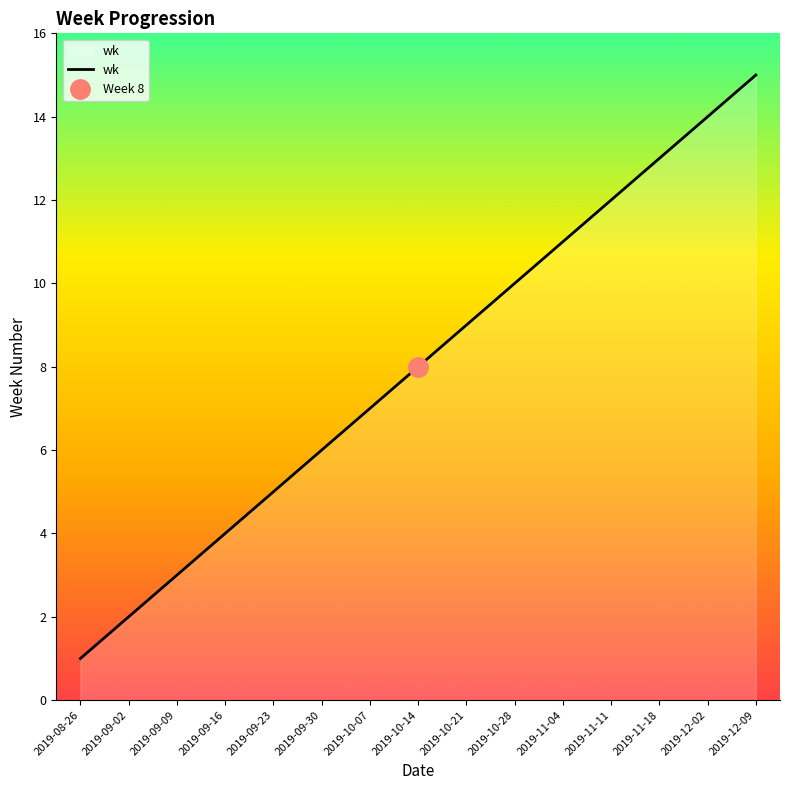

What is the sum of the values at 2019-11-04 and 2019-12-02?

25